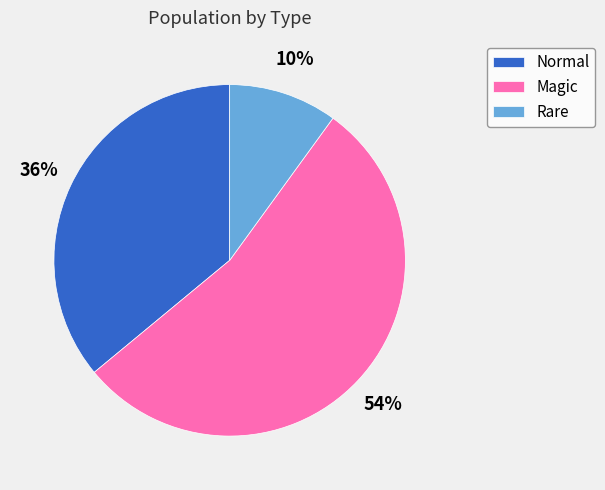

Between Rare and Normal, which is larger?

Normal